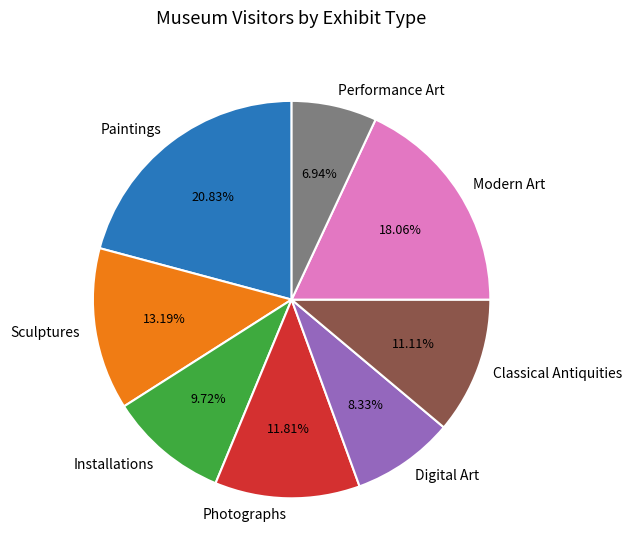

Is it true that Modern Art is 5% of the pie?

False